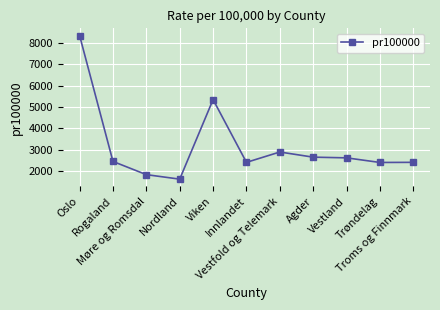

At which category does the chart reach its minimum across all series?

Nordland